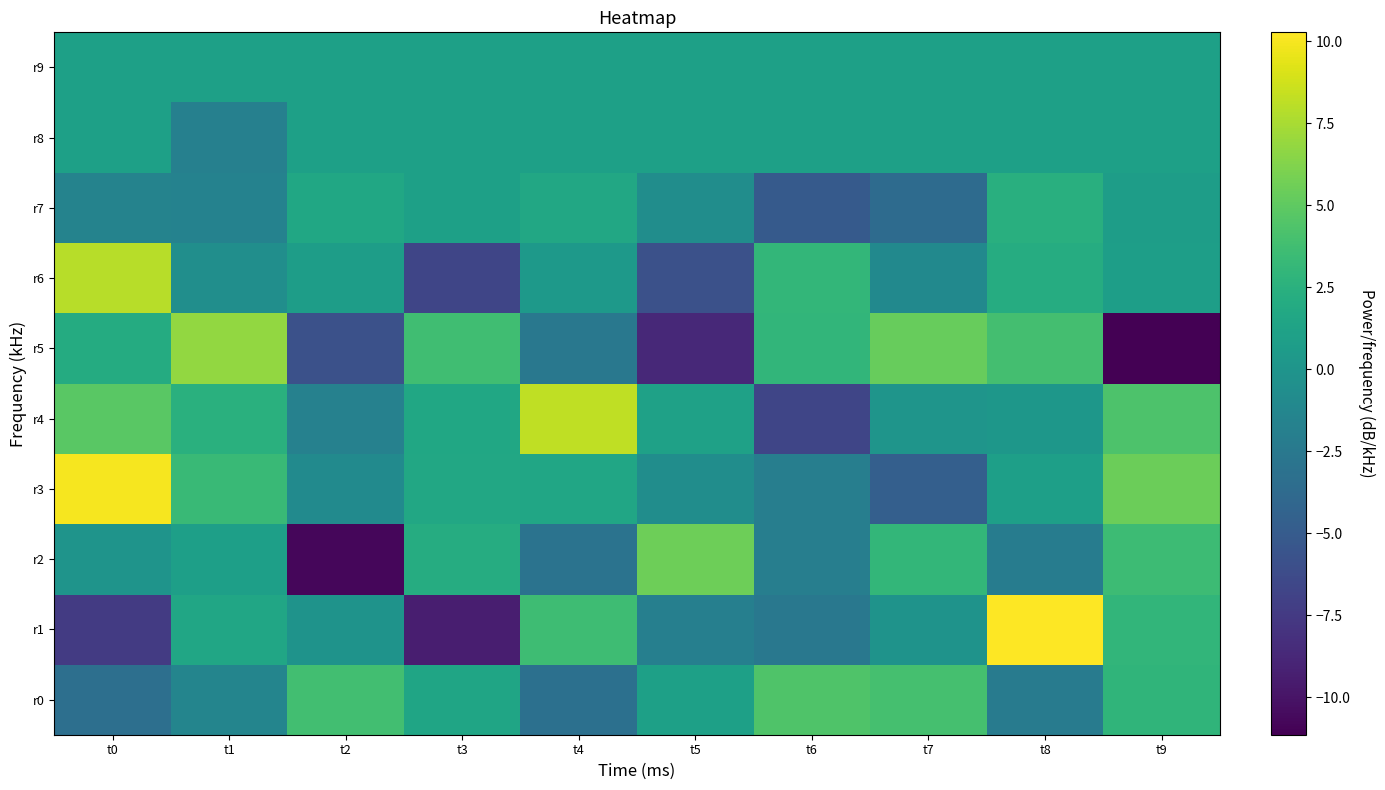

List the series in order of their peak value, lowest first.

r9, r8, r7, r0, r2, r5, r6, r4, r3, r1